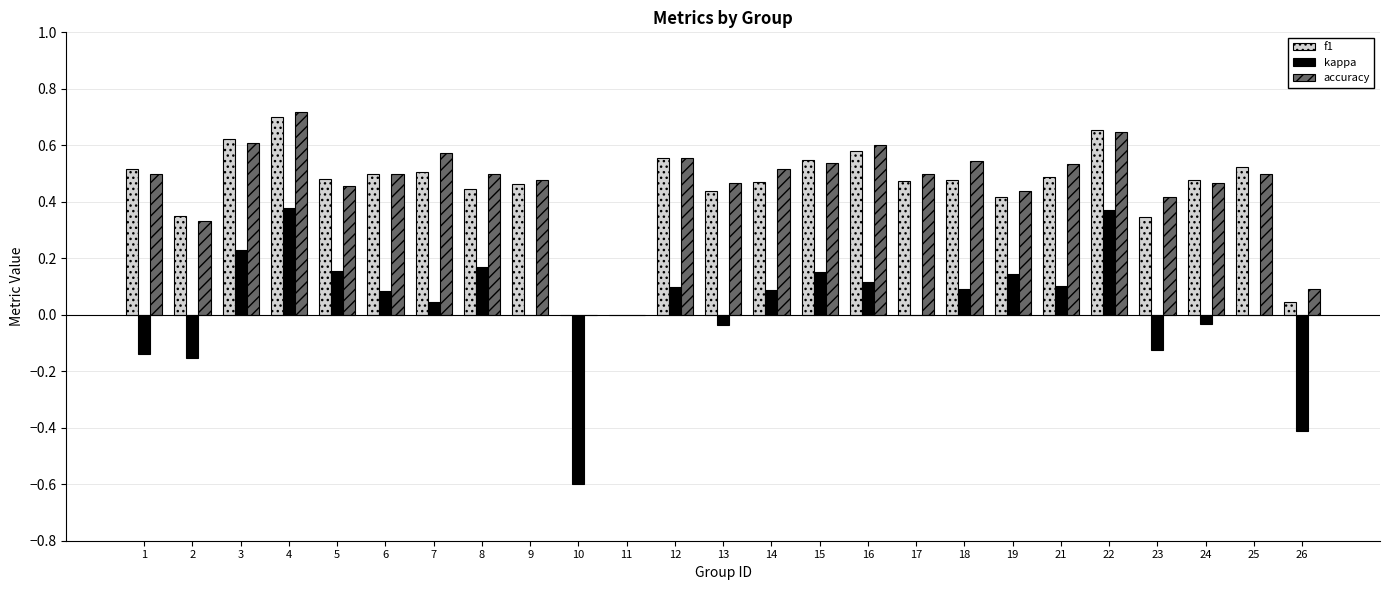

Between 4 and 18, which series saw the biggest shift?

kappa